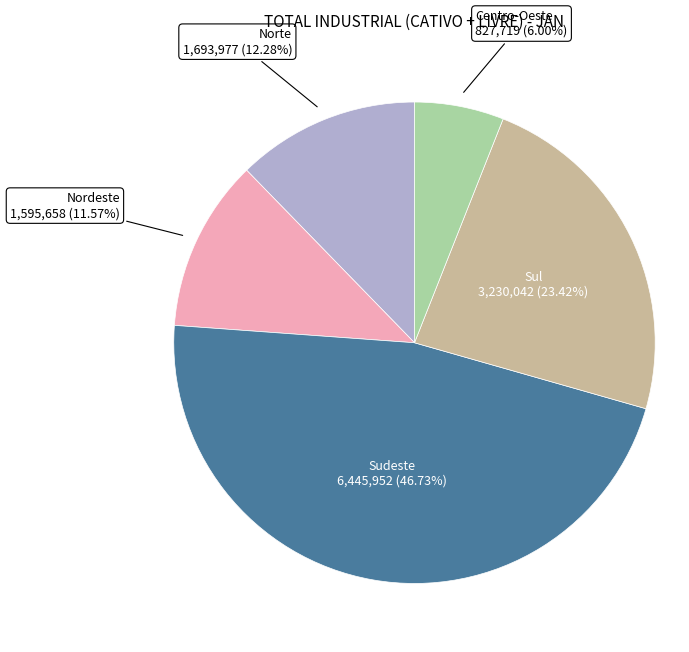

Is there a majority slice in this chart?

No